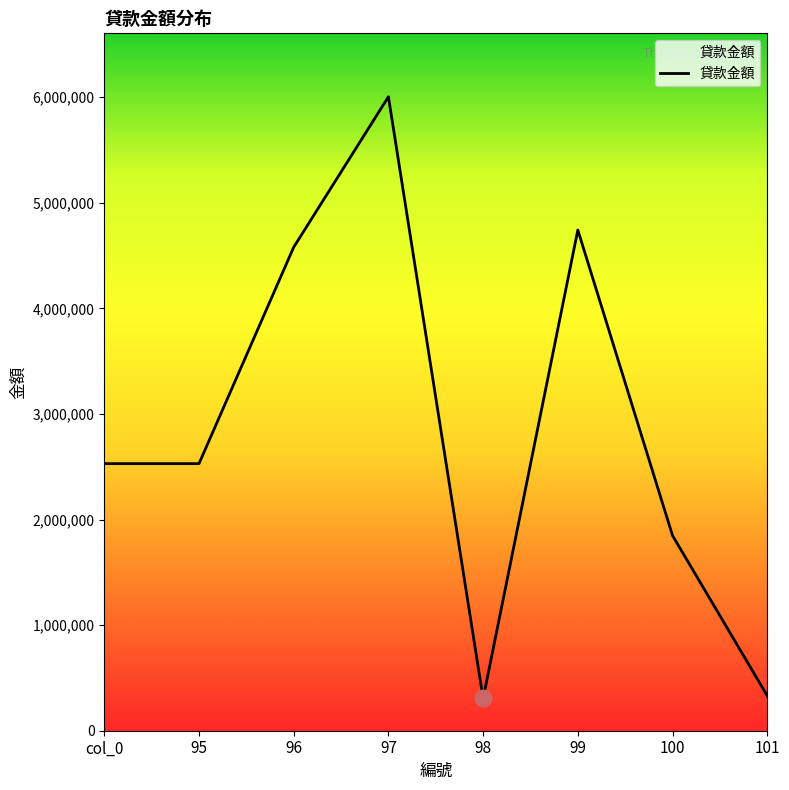

The value at 99 is 4742000. True or false?

True